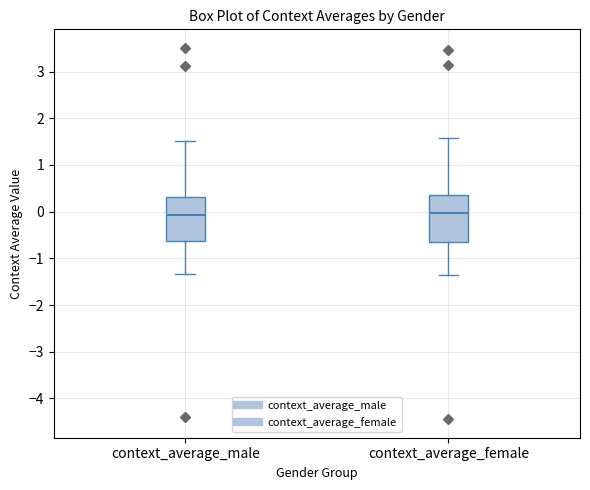

Reading left to right, read every box against the y-axis: the position of its median line, the range the box covers, and the ends of its whiskers. The values are not printed on the chart, so give them approximately, as read against the axis.

context_average_male: median -0.1, box -0.6 to 0.3, whiskers -1.3 to 1.5
context_average_female: median 0.0, box -0.6 to 0.3, whiskers -1.3 to 1.6